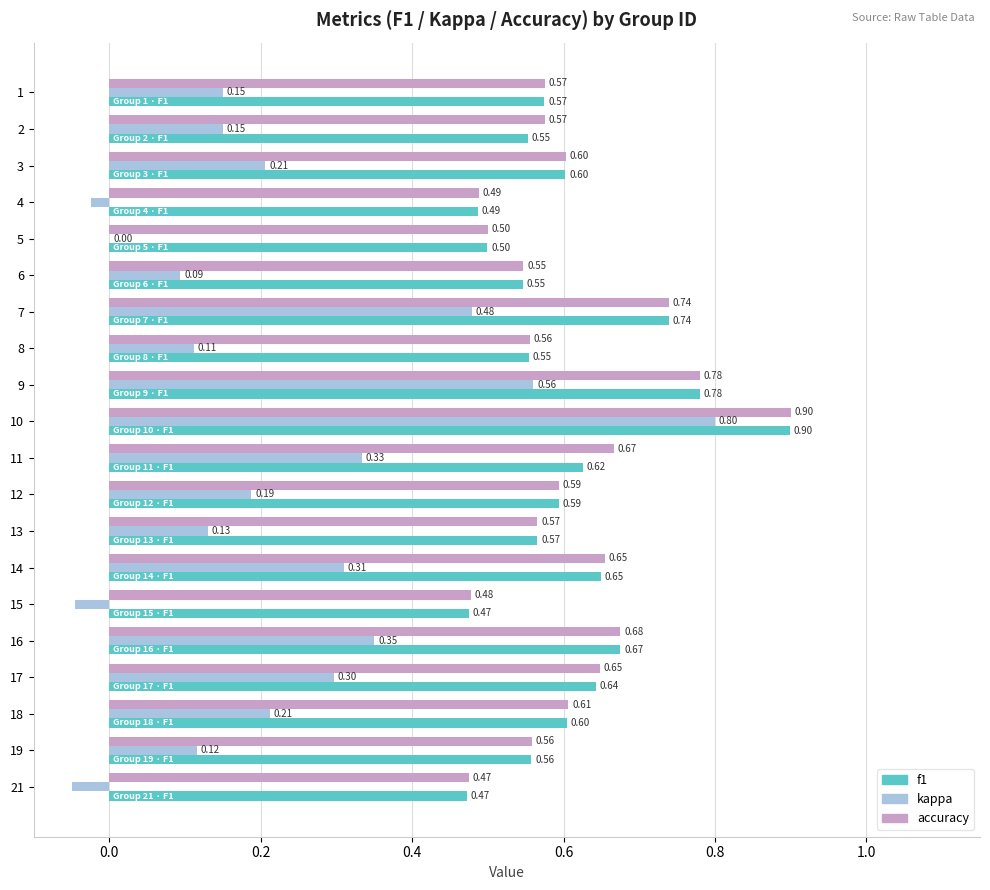

What is the total value across all series at 5?

1.0